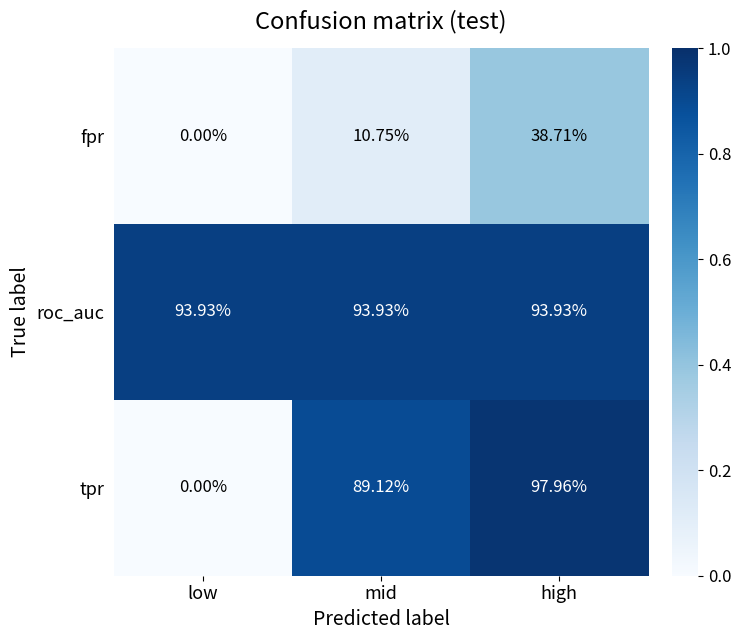

Which label corresponds to the largest value in the chart?

high